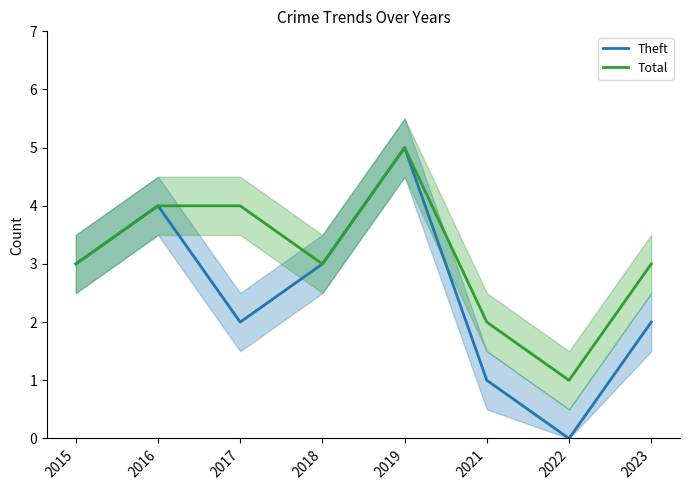

Reading left to right, extract all data points from this chart.

Theft: 3	4	2	3	5	1	0	2
Total: 3	4	4	3	5	2	1	3